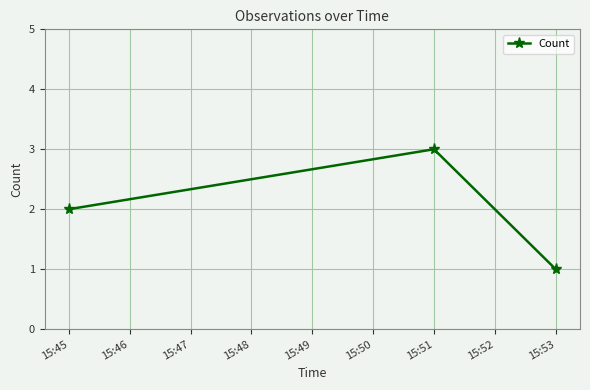

Count the number of data series in this chart.

1